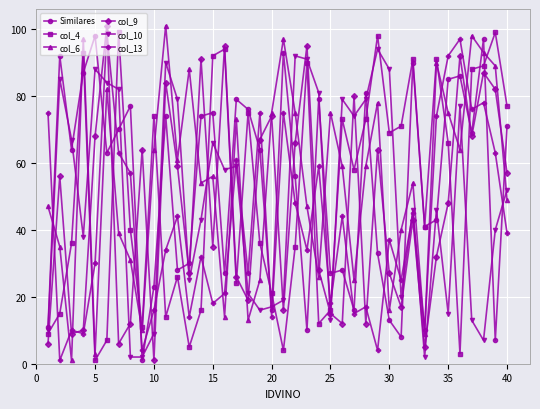

Reading right to left, transcribe all the data shown in this chart.

Similares: 71	7	97	69	86	85	43	41	90	8	13	33	81	16	28	27	79	10	56	93	16	64	76	79	27	75	74	30	28	74	23	1	77	70	63	98	87	64	92	11
col_4: 77	99	89	88	3	66	91	41	91	71	69	98	73	58	73	16	12	90	35	4	21	36	75	24	94	92	16	5	26	14	74	11	40	99	7	1	93	36	15	9
col_6: 49	89	93	98	64	75	90	9	54	40	16	78	59	25	59	75	26	47	75	97	75	25	13	73	14	56	54	88	61	101	64	10	31	39	82	3	97	1	35	47
col_9: 57	82	87	68	92	48	32	5	43	17	27	64	12	80	12	15	28	95	66	16	74	67	19	26	95	35	91	27	59	84	1	64	12	6	101	68	10	9	56	6
col_10: 52	40	7	13	77	15	46	2	46	20	88	94	79	74	79	13	81	91	92	19	17	16	21	59	58	66	43	25	79	90	9	2	2	82	84	88	38	67	85	10
col_13: 39	63	78	76	97	92	74	10	45	25	37	4	17	15	44	18	59	34	48	75	14	75	27	61	21	18	32	14	44	34	16	4	57	63	99	30	9	10	1	75